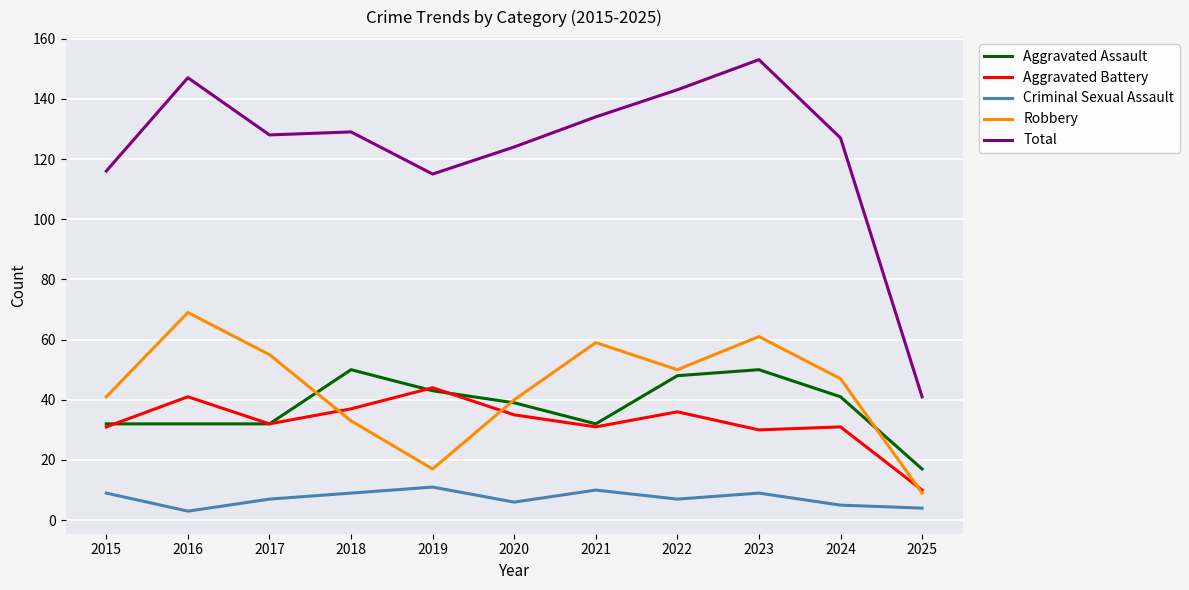

What are all the series names shown in the legend?

Aggravated Assault, Aggravated Battery, Criminal Sexual Assault, Robbery, Total